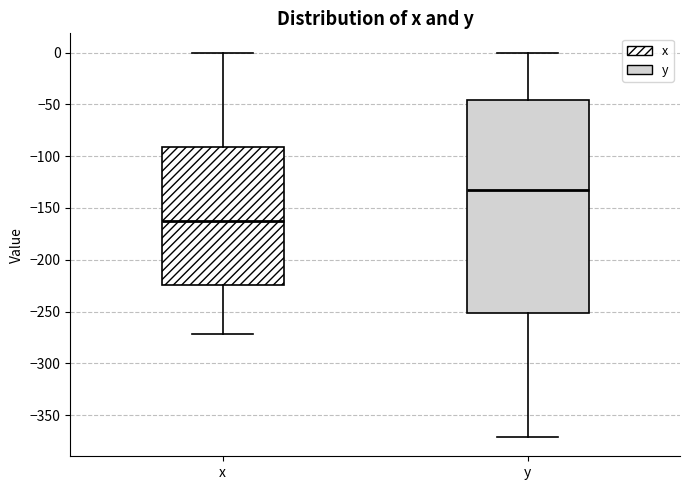

Which box's median line is the lowest?

x